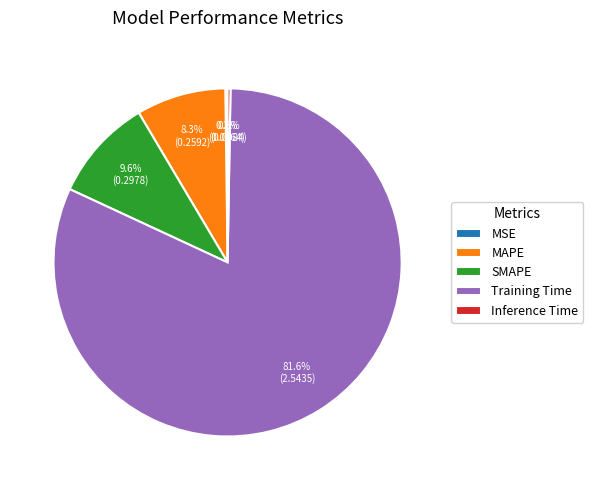

To the nearest percent, what percentage of the pie is Training Time?

82%